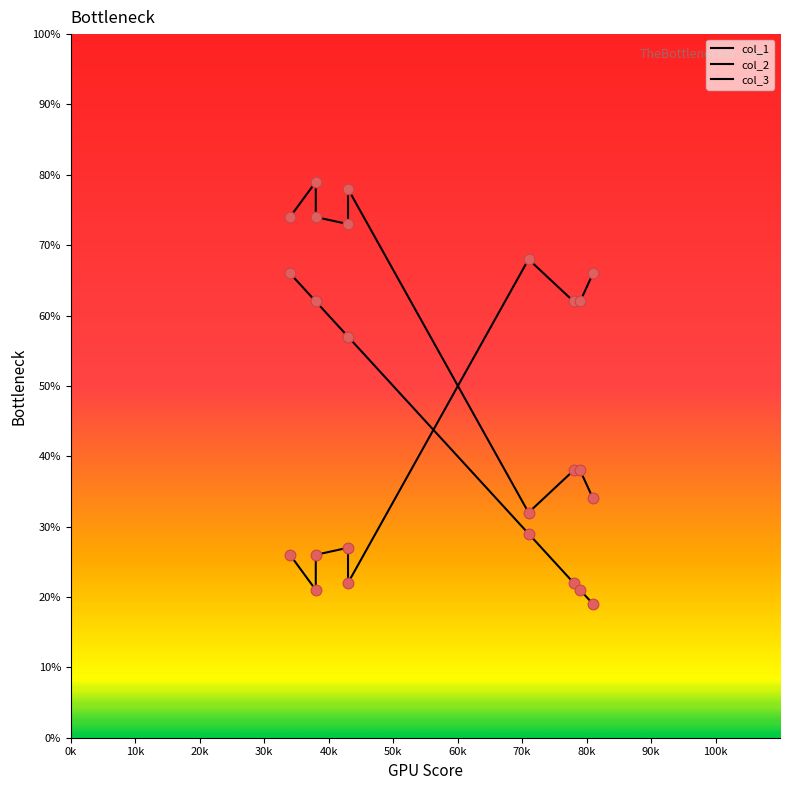

Which series has the largest Y range (max minus min)?

col_1